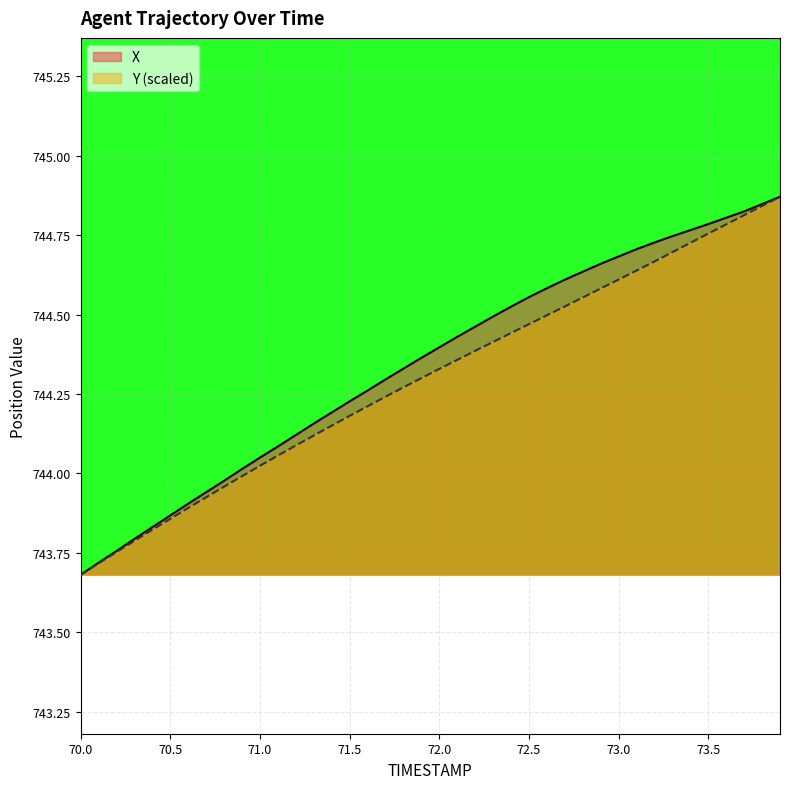

True or false: X and Y cross at least once.

False